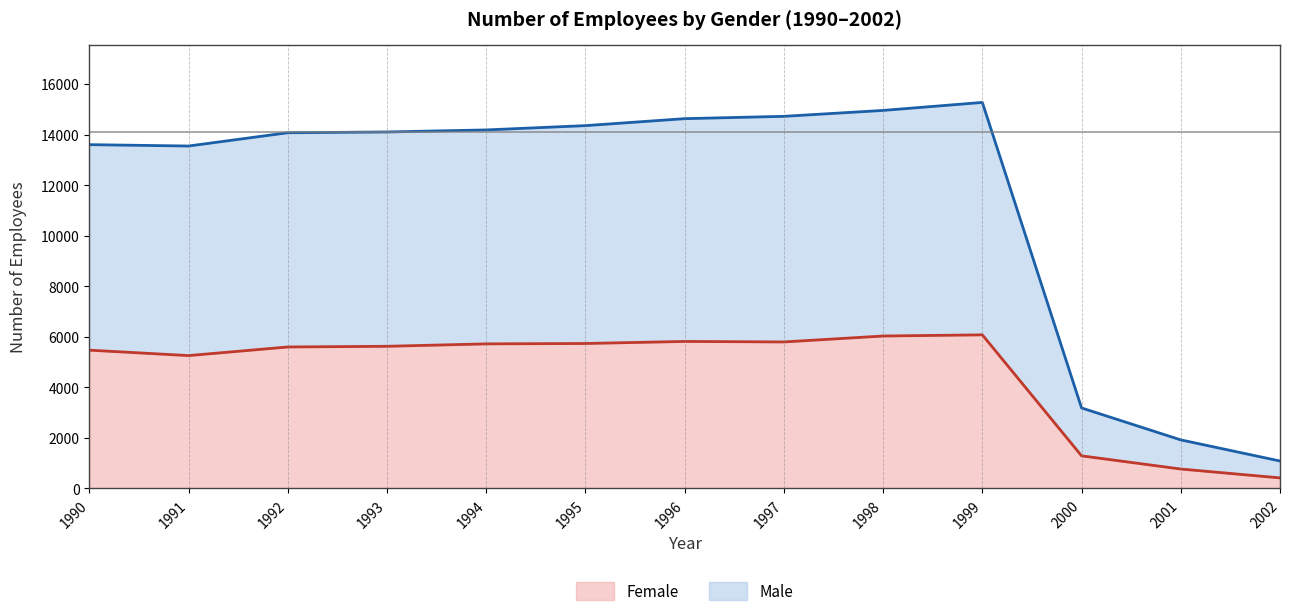

True or false: Female has a value of 5470 at 1990.

True